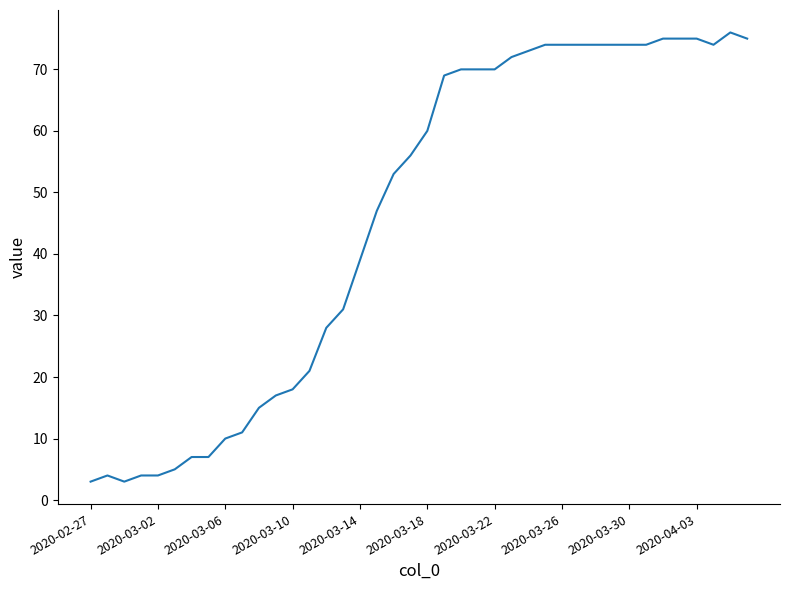

What is the maximum value shown in the chart?

76